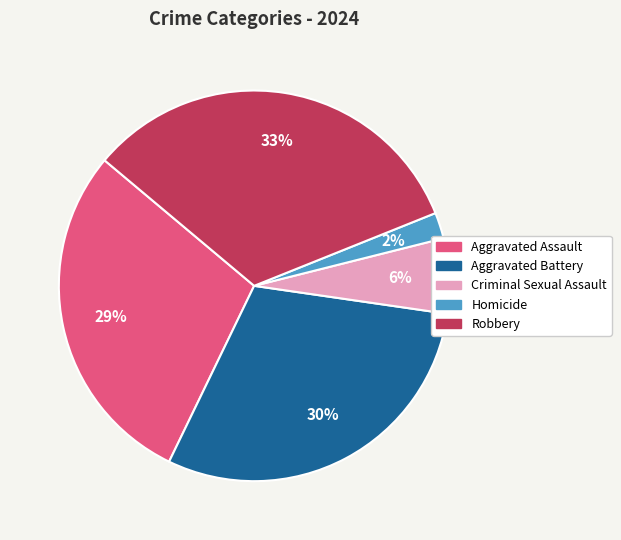

Between Aggravated Assault and Criminal Sexual Assault, which is larger?

Aggravated Assault